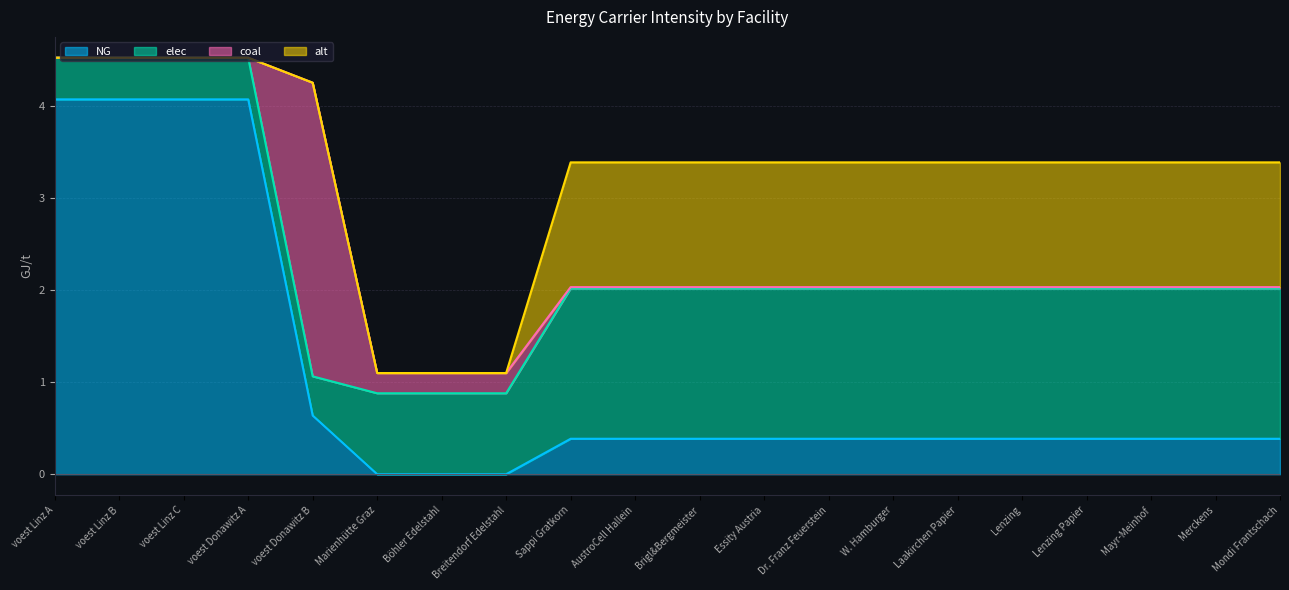

What is the sum of the NG values at Essity Austria and voest Linz A?

4.5